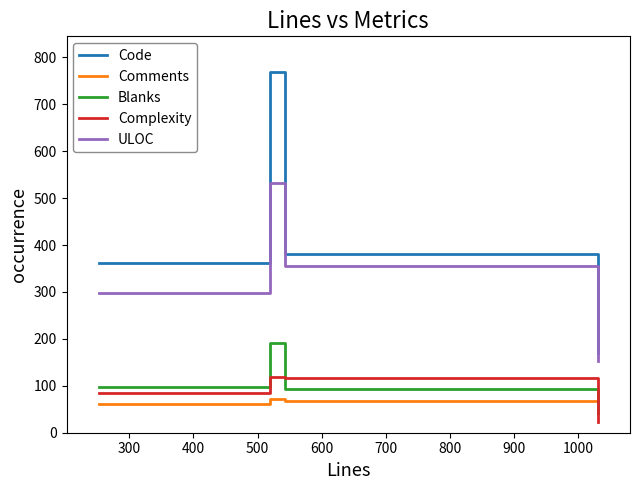

Is this an area chart (filled region under the line)?

No